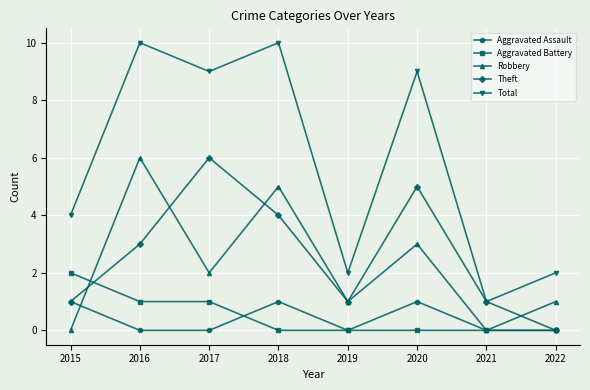

True or false: Robbery has a value of 3 at 2017.

False